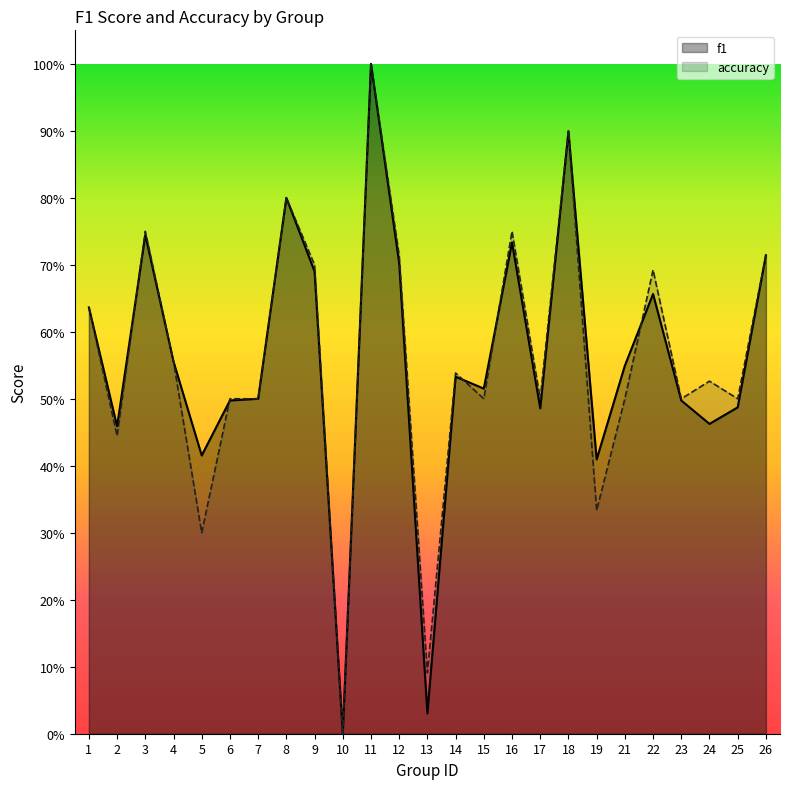

Between 6 and 23, which series saw the biggest shift?

f1